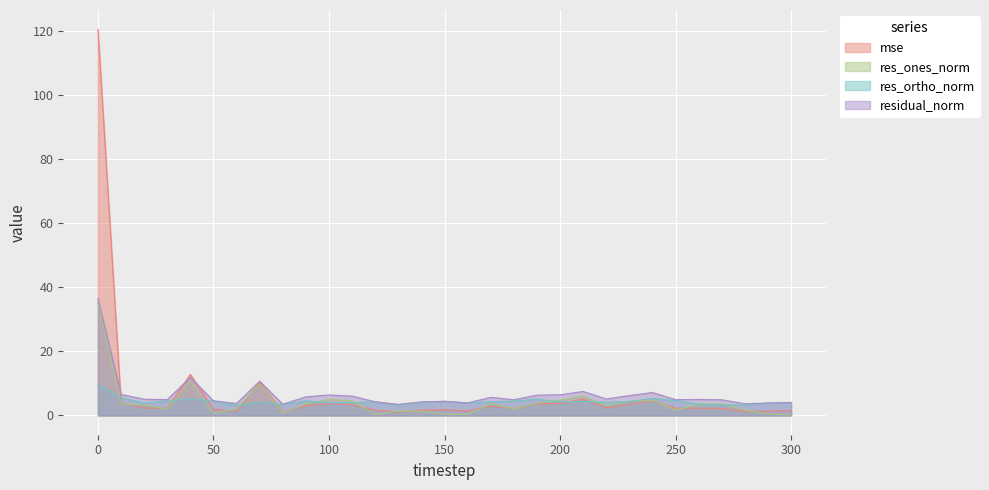

What is the value of the res_ones_norm point at the 18th from the left?

3.7